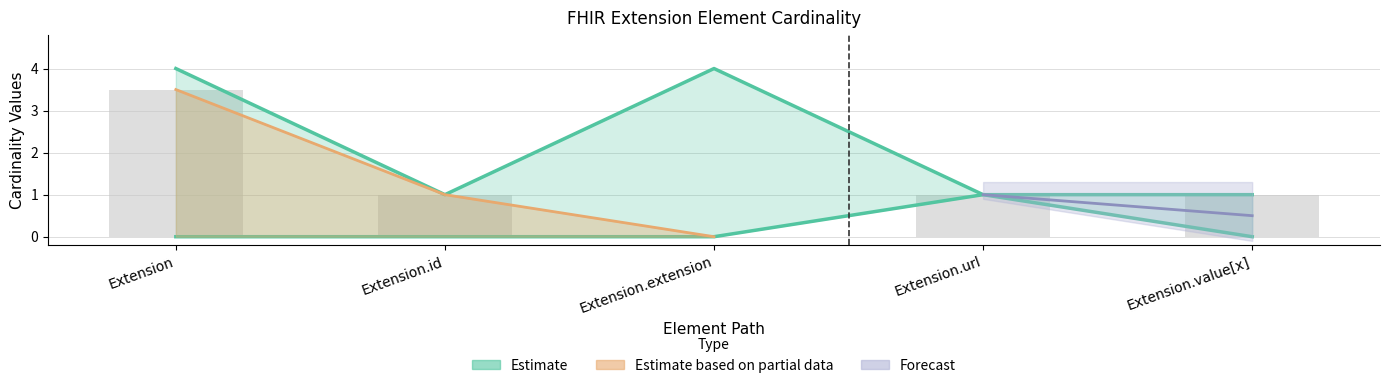

True or false: Min has a value of 0 at Extension.extension.

True